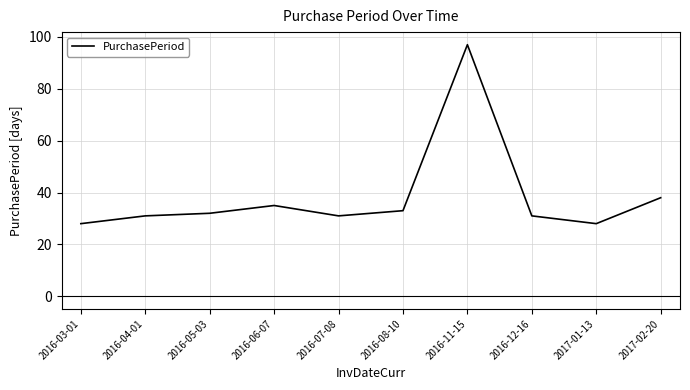

Where is the data nearest to the value 62?

2017-02-20